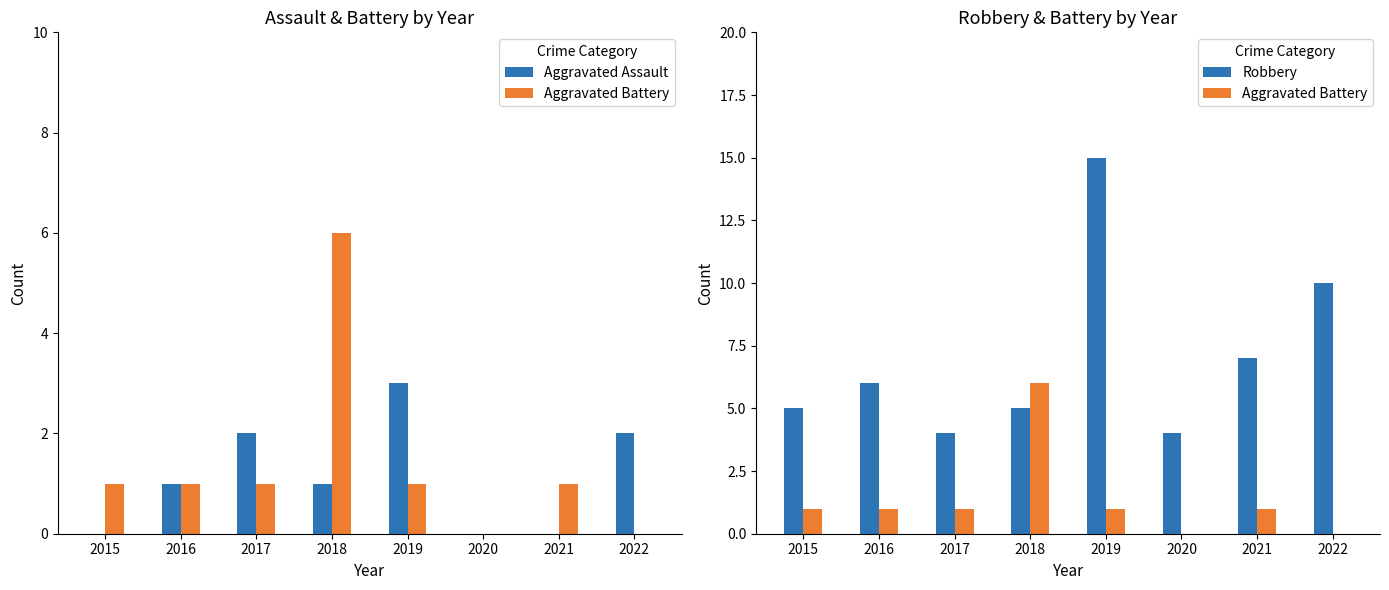

Where does the Aggravated Assault series first go above 1?

2017